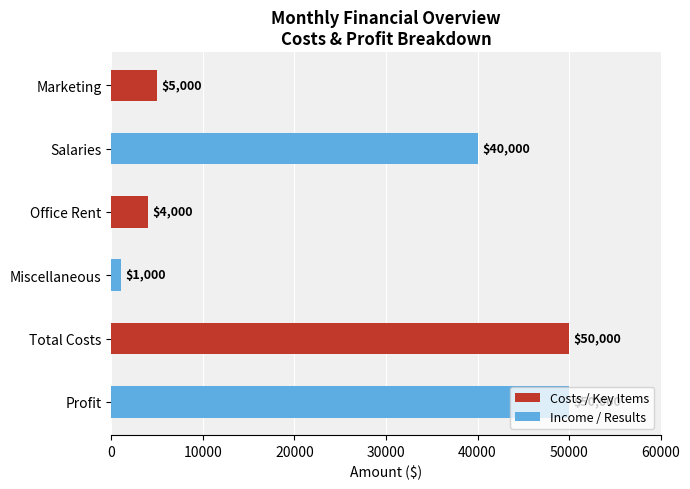

How many values are below 40000?

3